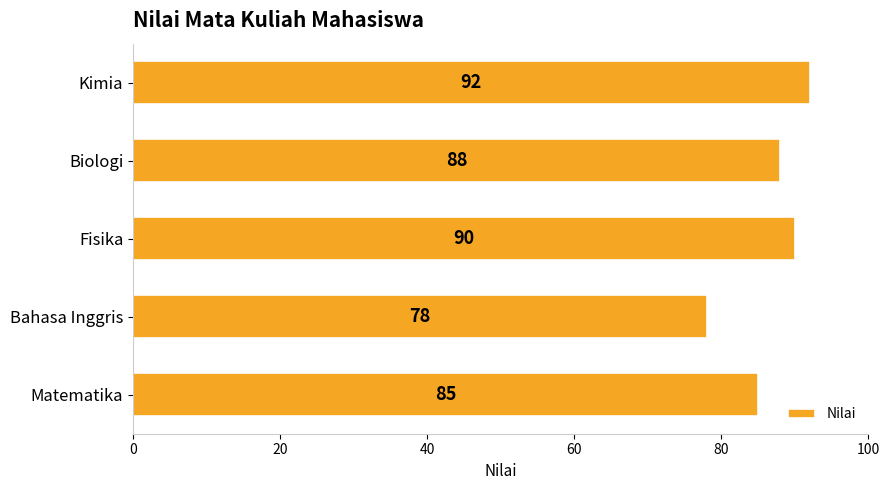

The chart shows a value of 134 at Fisika. True or false?

False